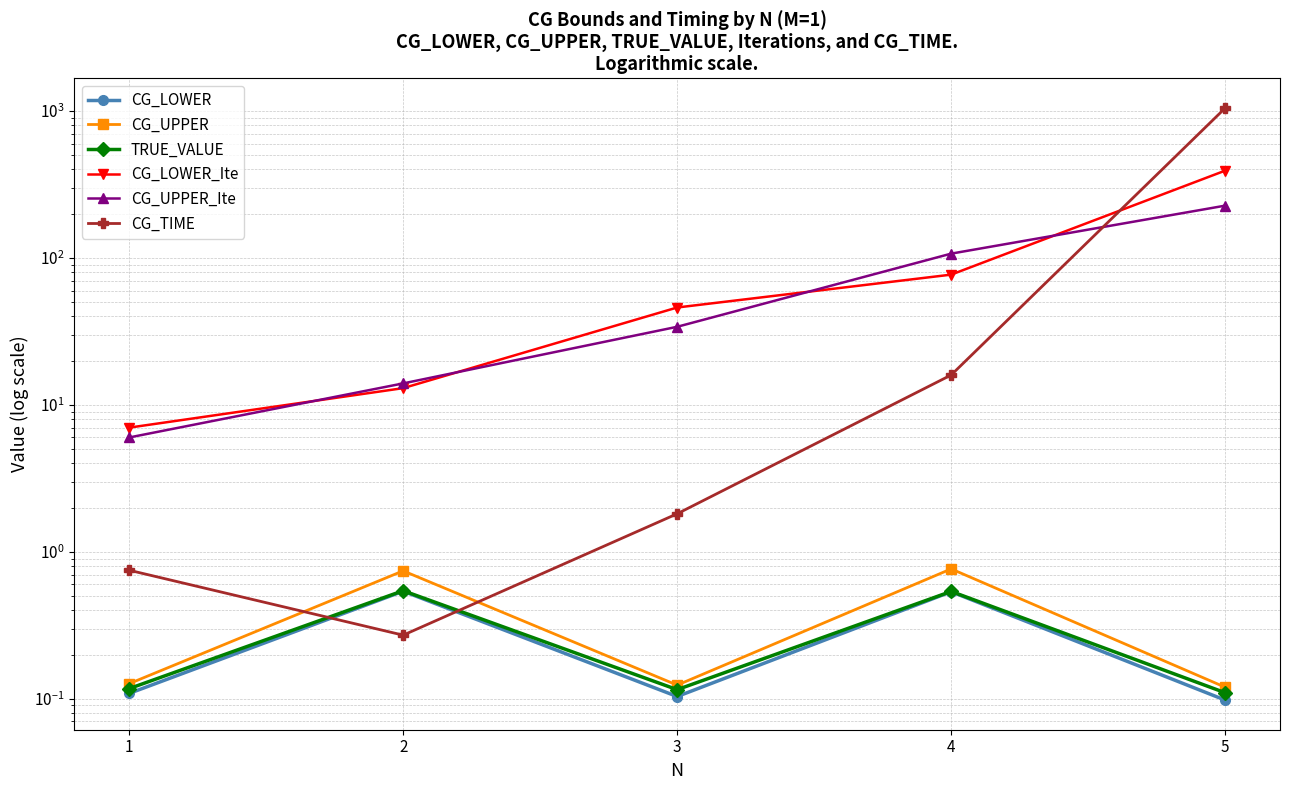

The CG_LOWER_Ite series shows 13.0 at 2. True or false?

True